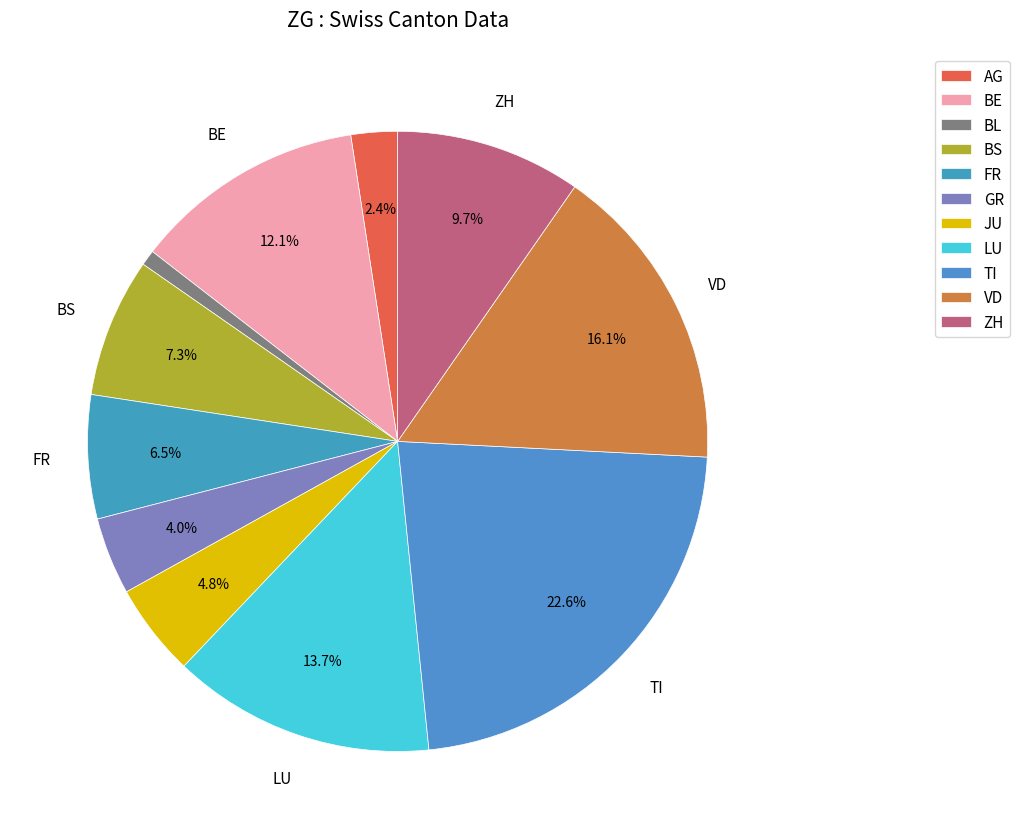

Does BE represent more than half of the total?

No